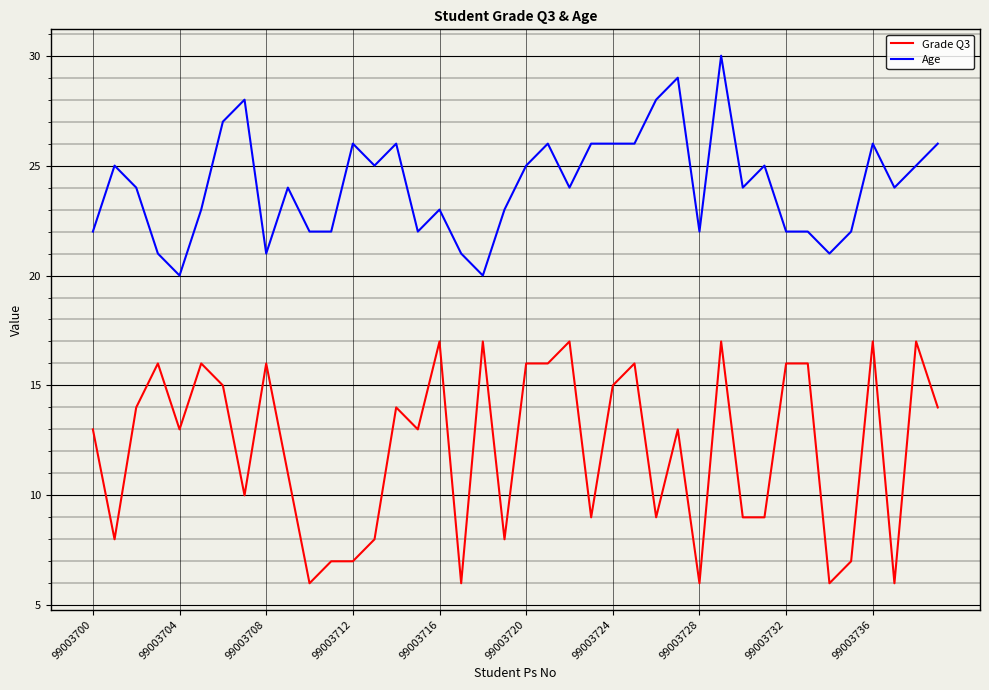

What is the lowest value of the Age series?

20